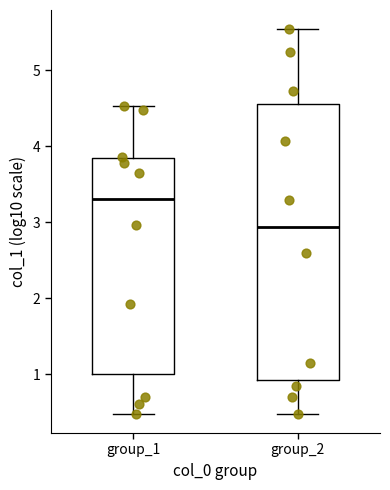

Comparing the boxes themselves (not the whiskers), which one is the tallest?

group_2